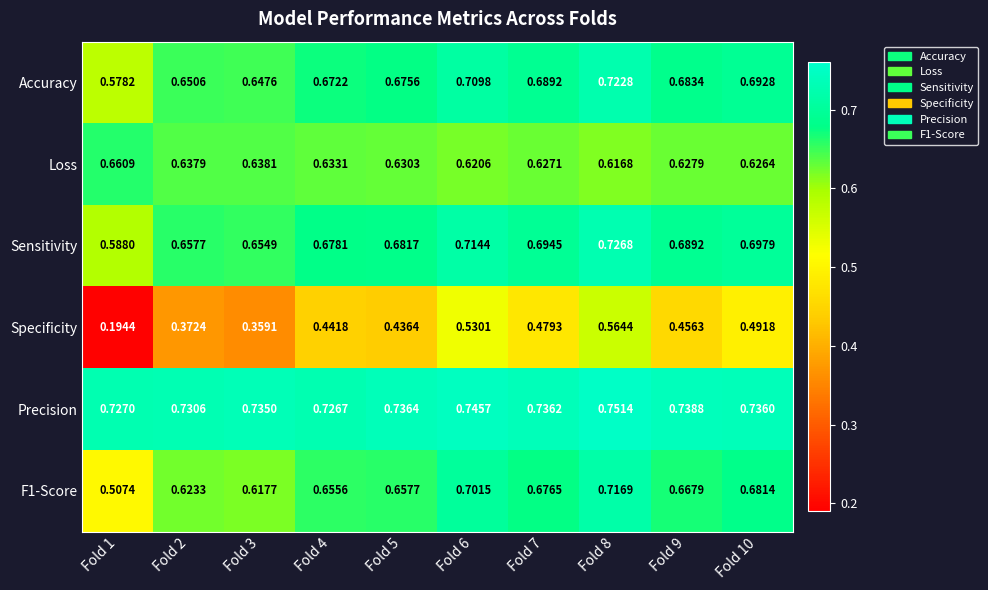

Which series has the largest range (max minus min)?

Specificity